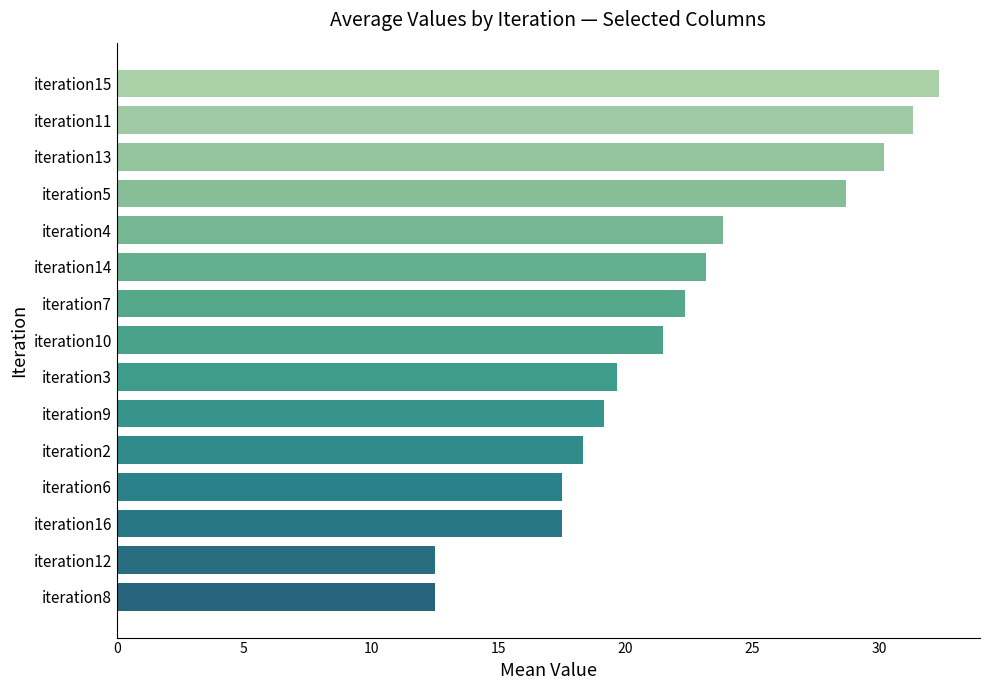

Reading top to bottom, list all the values displayed in this chart.

32.3	31.3	30.2	28.7	23.8	23.2	22.3	21.5	19.7	19.2	18.3	17.5	17.5	12.5	12.5